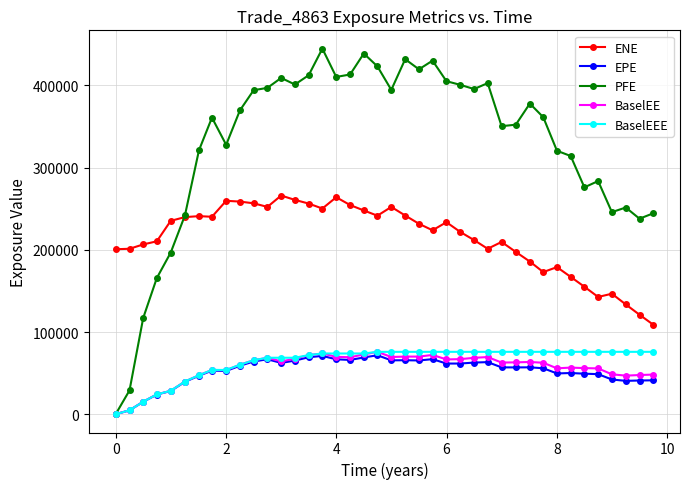

Which series has the widest spread of values?

PFE